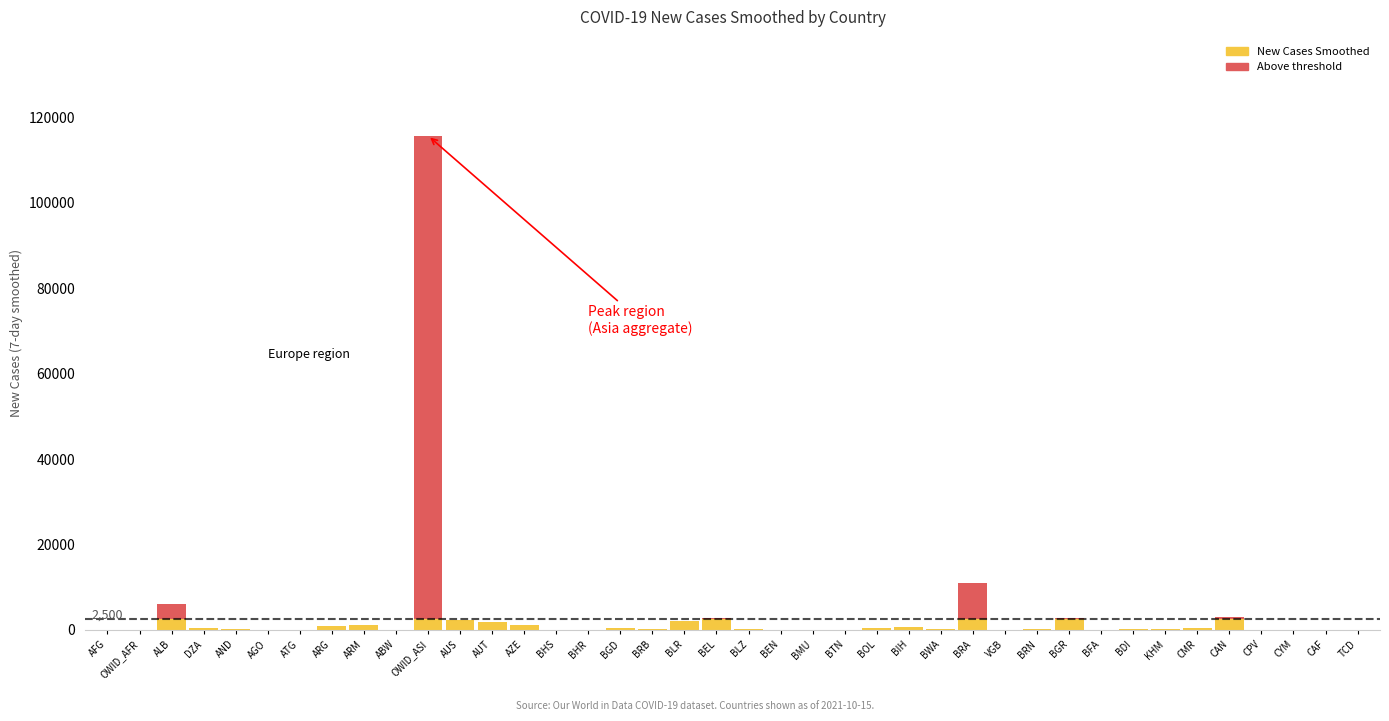

What is the sum of all New Cases Smoothed values?

28556.7